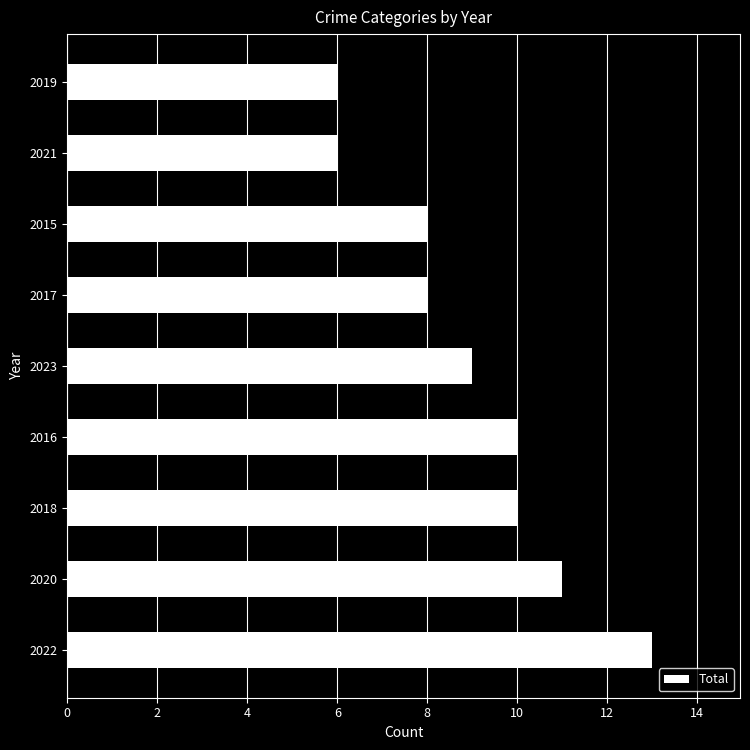

Count the number of data series in this chart.

1